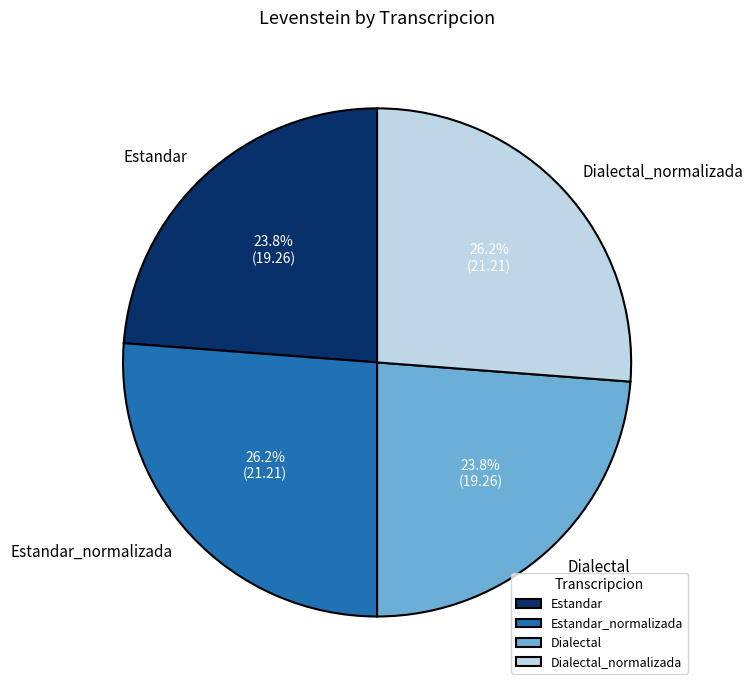

What percentage do Estandar_normalizada and Dialectal_normalizada together represent?

52.4%